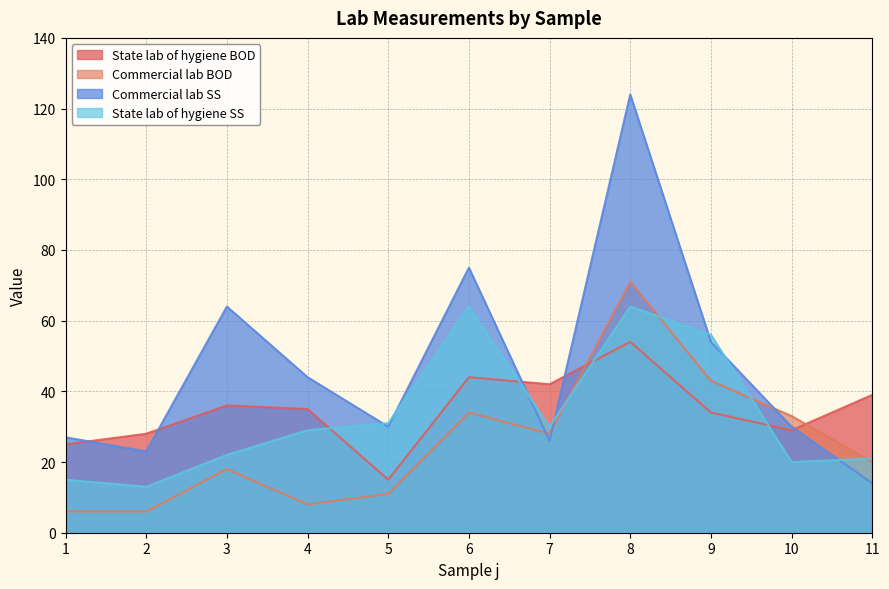

At which category does State lab of hygiene SS reach its first local peak?

6